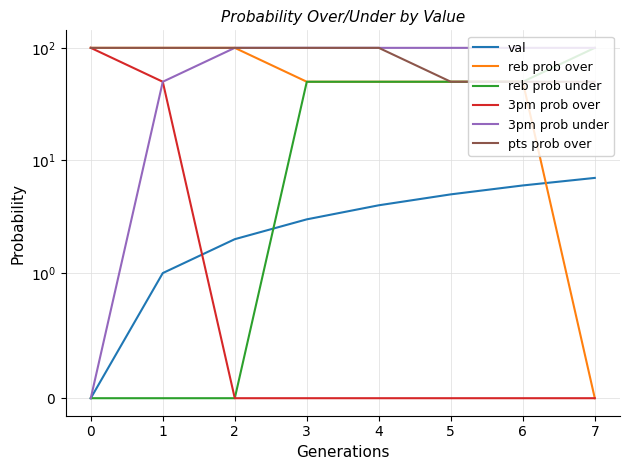

True or false: reb prob over and 3pm prob over cross at least once.

False